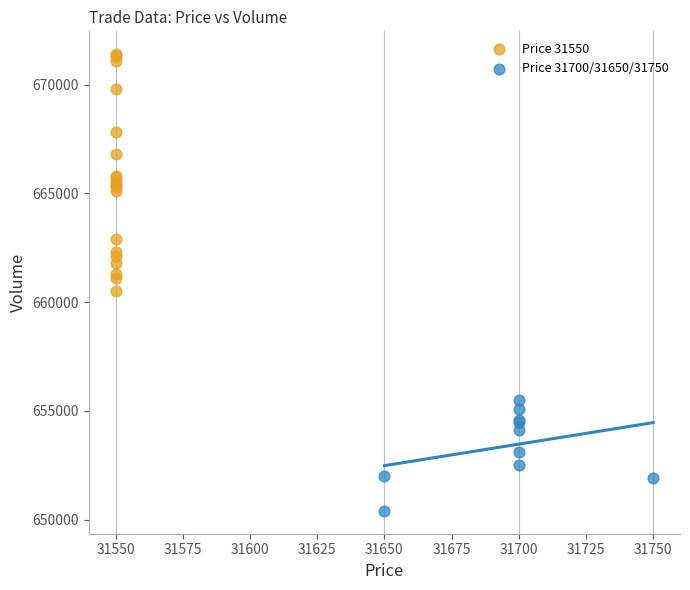

What are all the series names shown in the legend?

Price 31550, Price 31700/31650/31750